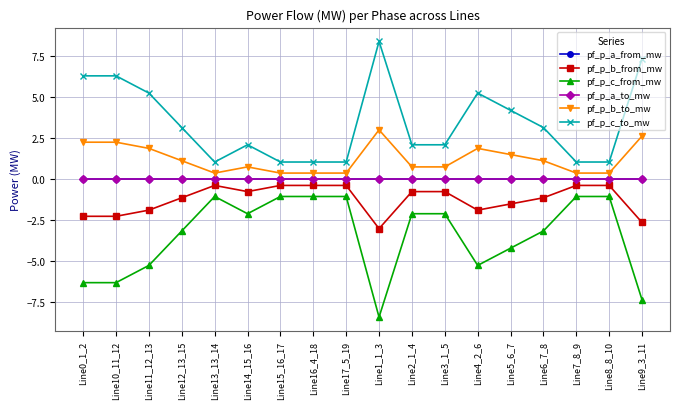

True or false: pf_p_c_from_mw has a value of -2.9 at Line3_1_5.

False